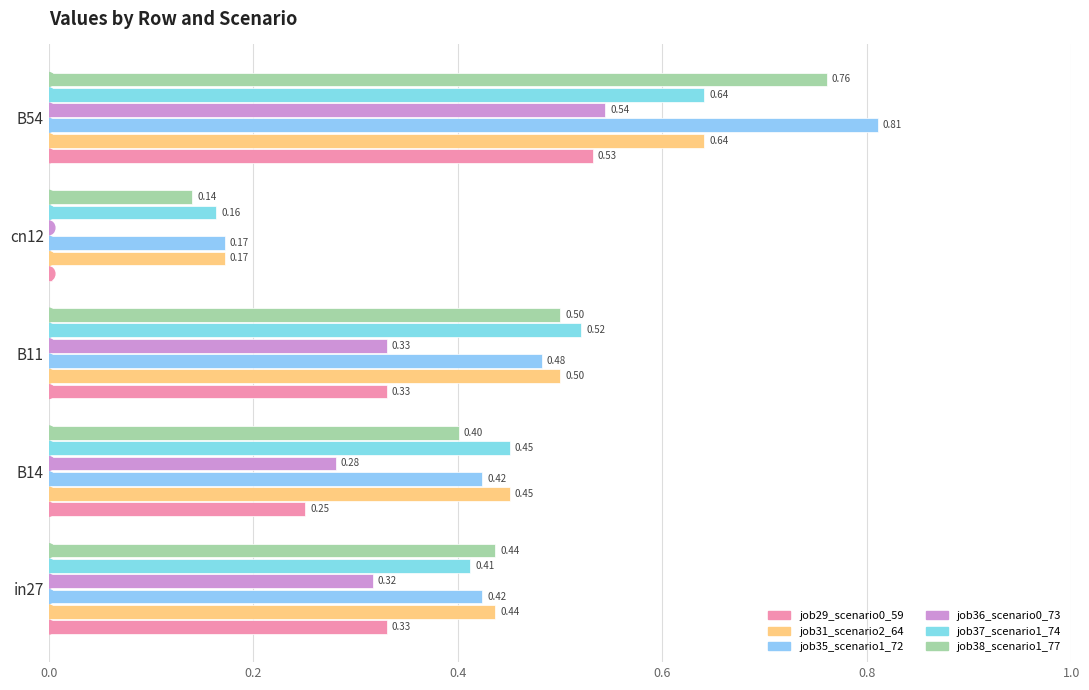

How many series are shown in this chart?

6